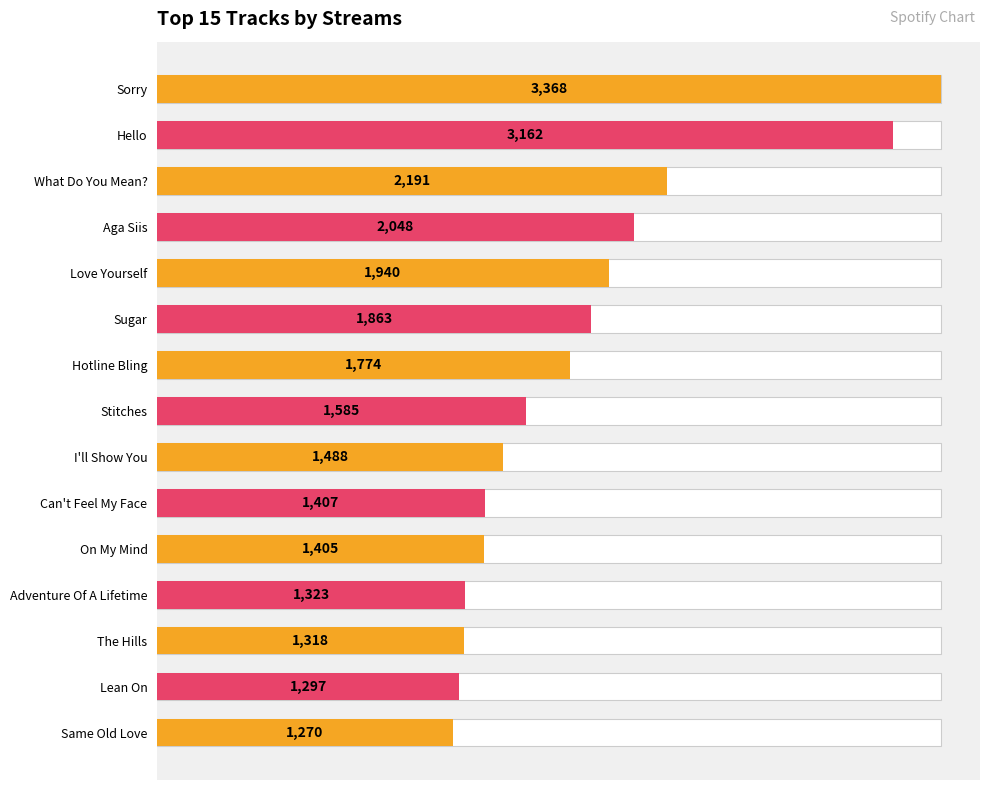

How many data points are less than 1585?

7